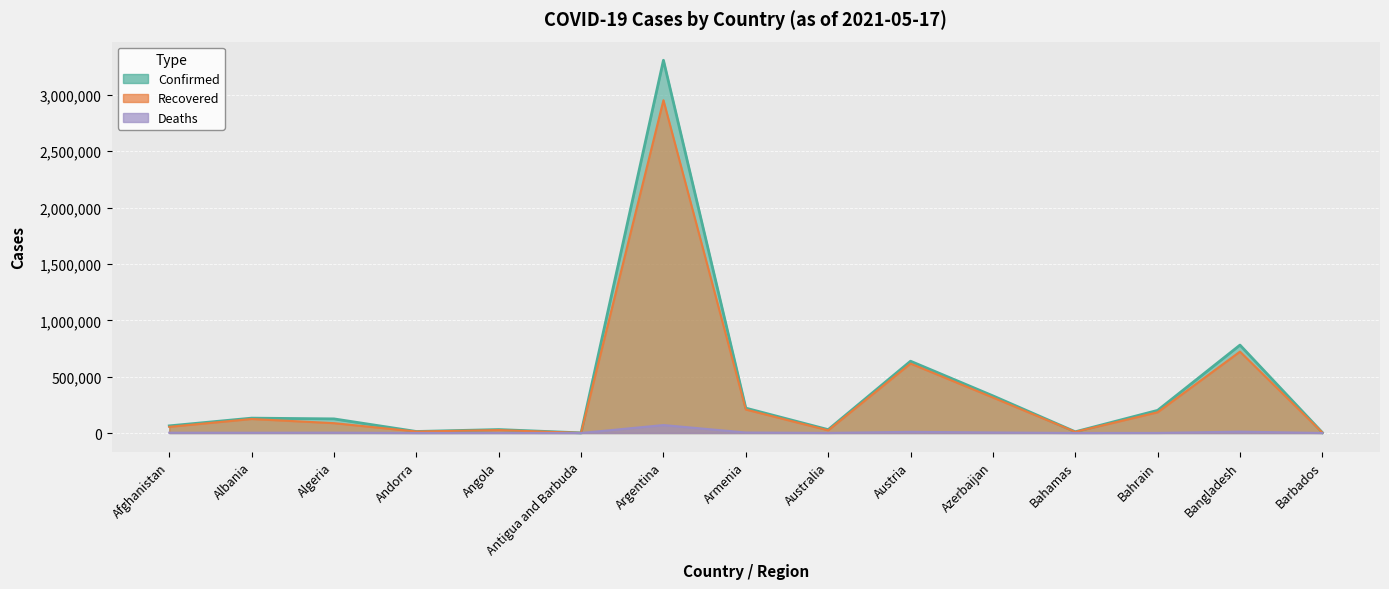

What is the approximate value of Recovered at Bangladesh, to the nearest 10?

722040